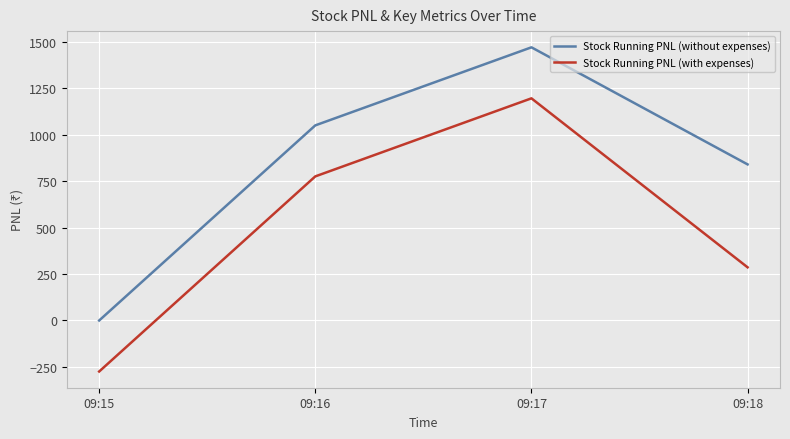

What is the sum of the Stock Running PNL (with expenses) values at 09:18 and 09:16?

1061.7